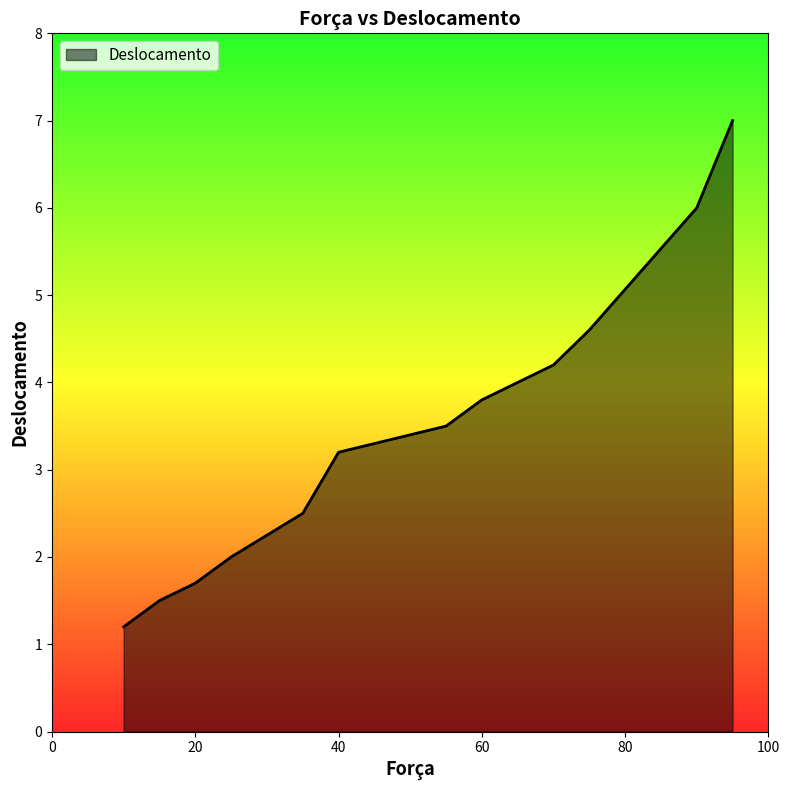

What is the difference between the maximum and minimum values?

5.8